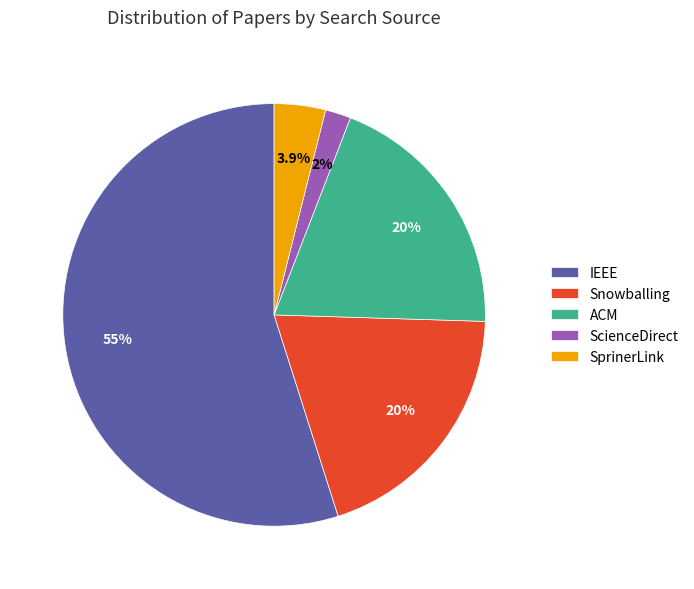

Combined, what portion of the pie is Snowballing and ScienceDirect?

21.6%